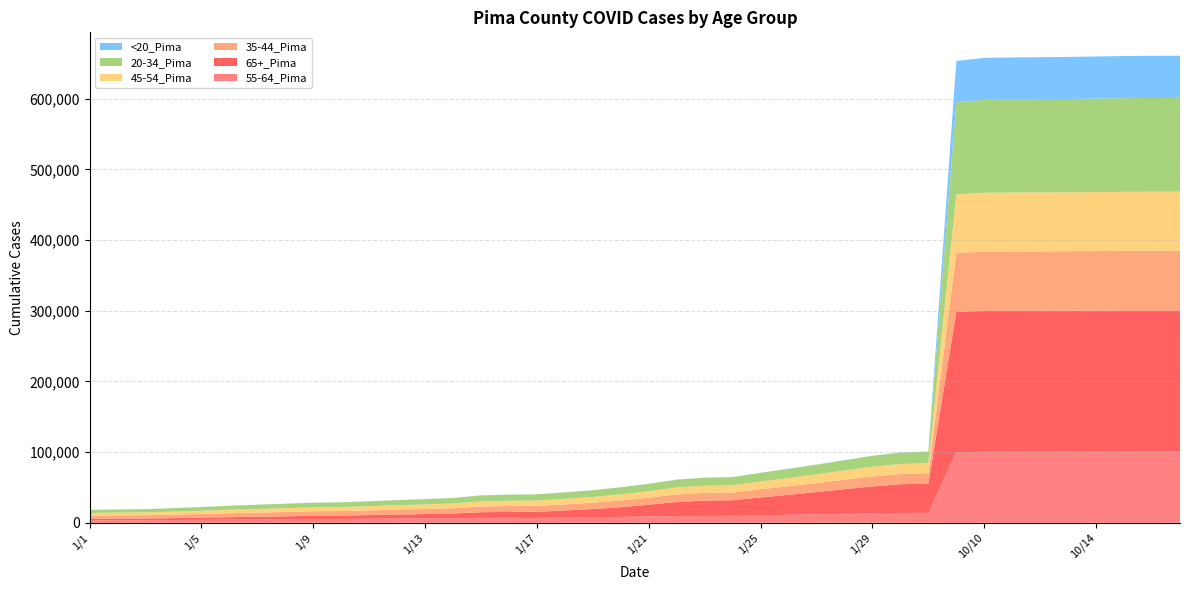

Reading left to right, list all the values displayed in this chart.

55-64_Pima: 3499	3614	3670	3952	4238	4606	4883	5163	5352	5427	5714	5973	6219	6513	7078	7244	7302	7592	7914	8396	8881	9623	9822	9927	10680	11325	12054	12780	13528	13928	14063	99948	100390	100454	100473	100521	100578	100642	100677	100688
65+_Pima: 2247	2362	2411	2665	2979	3312	3723	3979	4708	4781	5166	5684	6133	6558	7871	8147	8280	9851	11529	13666	16779	19833	21637	21960	25219	28256	31433	34769	37859	40589	41335	198735	199252	199330	199368	199428	199508	199570	199600	199613
35-44_Pima: 4468	4591	4683	4996	5318	5656	5889	6171	6345	6444	6721	6977	7217	7528	8103	8296	8355	8664	8950	9499	9941	10627	10861	10993	11632	12210	12805	13447	14173	14604	14716	83298	84028	84138	84189	84269	84368	84469	84522	84555
45-54_Pima: 3715	3816	3886	4149	4415	4838	5052	5339	5506	5592	5862	6128	6371	6687	7266	7451	7497	7815	8142	8651	9144	9899	10093	10202	10948	11611	12277	12946	13678	14030	14147	82691	83203	83277	83309	83365	83432	83535	83569	83591
20-34_Pima: 4354	4527	4615	4957	5294	5713	6016	6291	6544	6642	6957	7289	7504	7808	8434	8675	8758	9104	9475	9970	10373	11072	11350	11493	12217	12930	13657	14499	15421	16078	16246	130246	131646	131842	131956	132094	132301	132520	132626	132695
<20_Pima: 26	27	29	38	41	48	53	56	61	61	71	80	89	94	102	105	108	114	124	136	145	158	163	166	181	190	198	212	233	239	244	58489	59202	59317	59372	59448	59538	59630	59666	59702